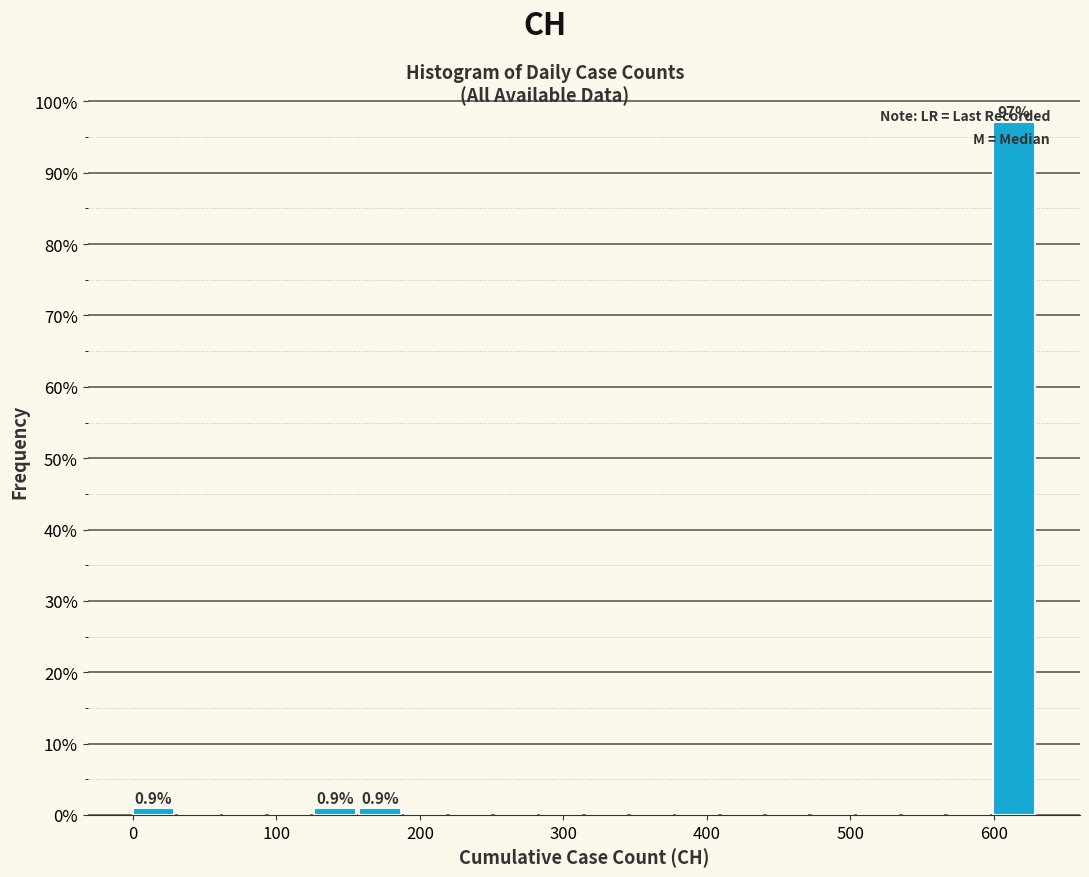

Read against the x-axis, roughly where is the centre of the tallest bar?

610